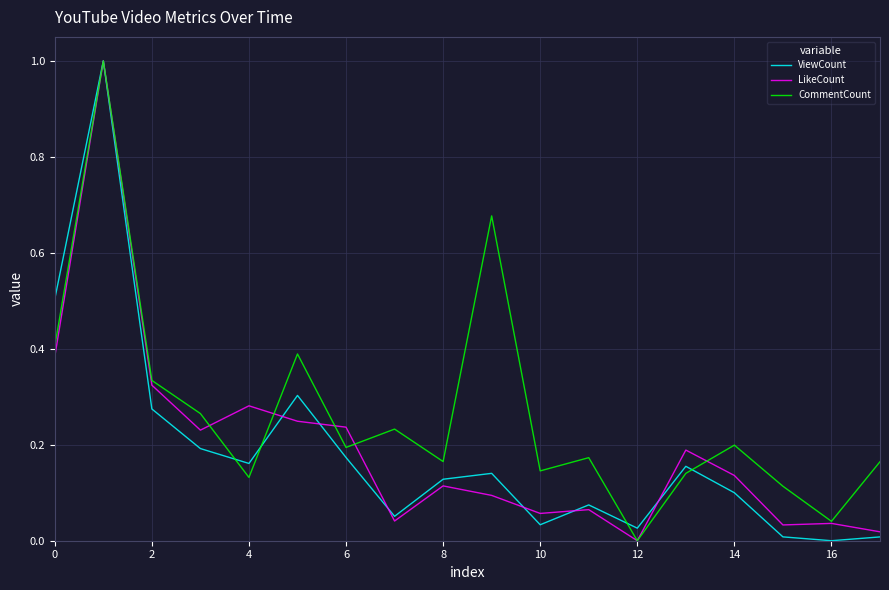

Which series has the largest total across all categories?

CommentCount